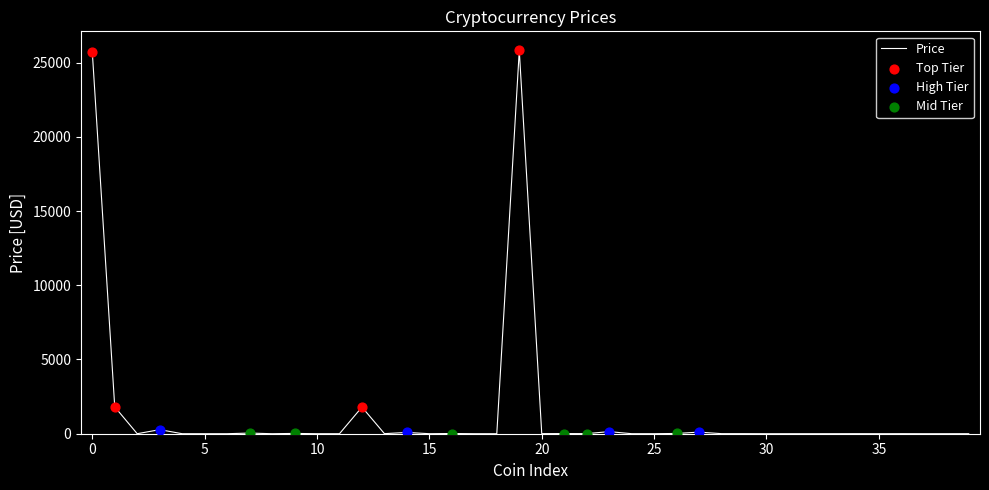

What is the difference between the maximum and minimum values?

25812.5